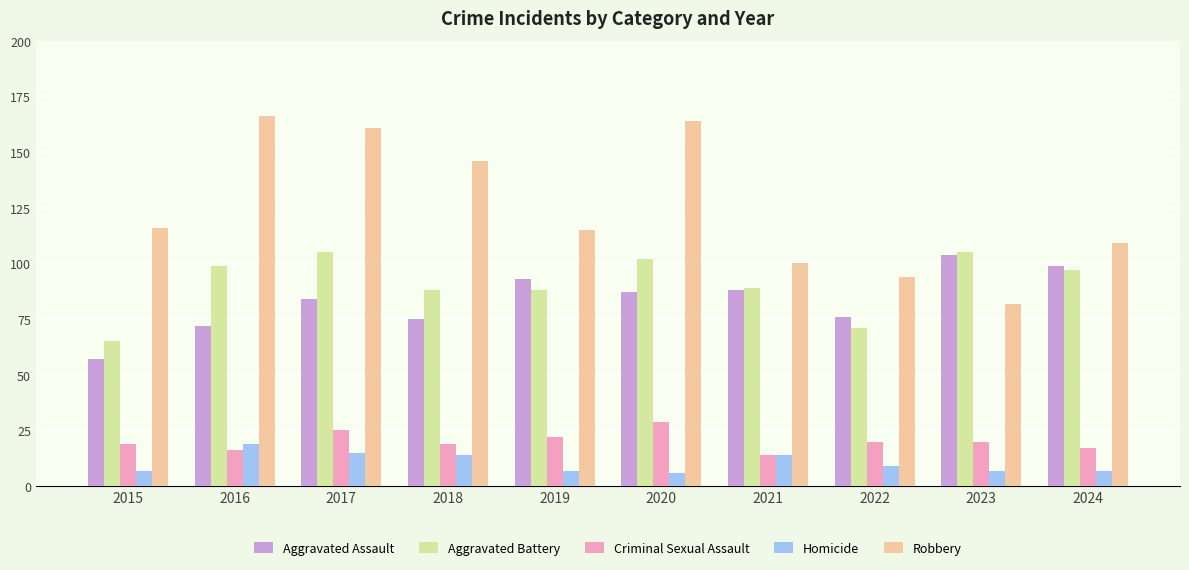

What is the approximate value of Criminal Sexual Assault at 2023, to the nearest 10?

20